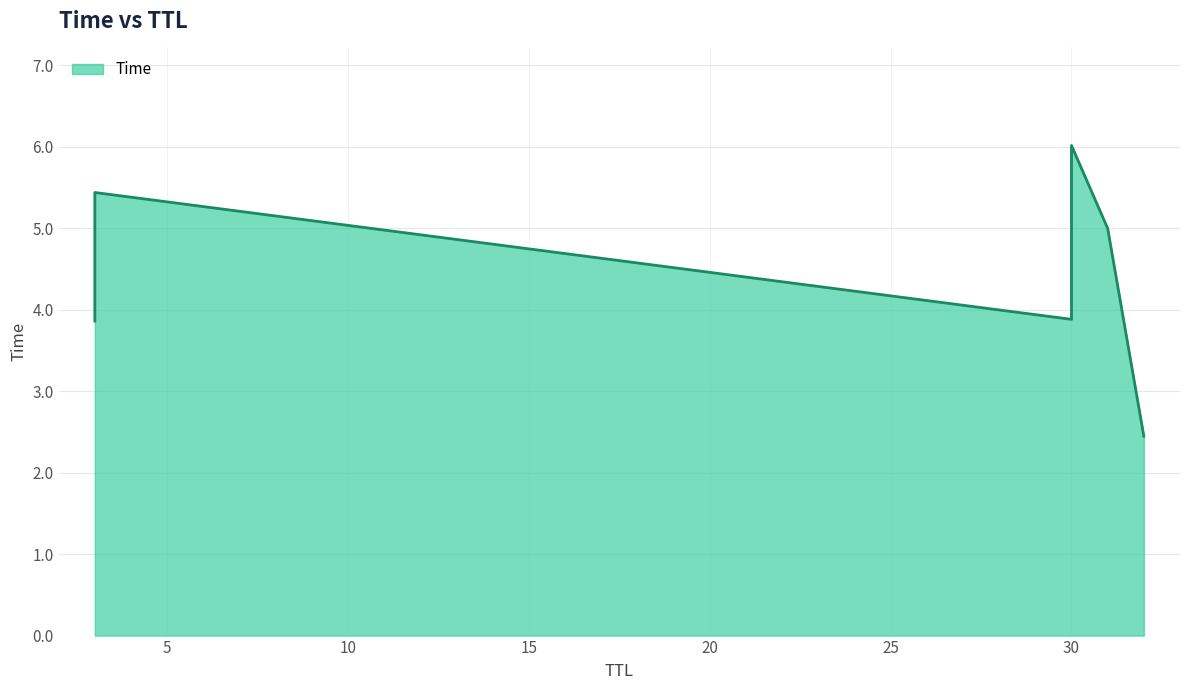

What is the sum of all values?

26.6